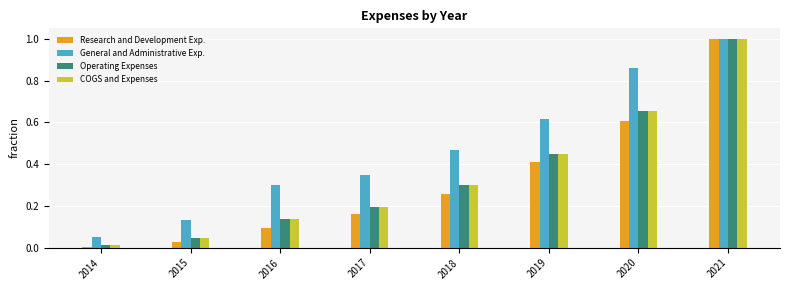

True or false: Research and Development Exp. has a value of 0.0 at 2015.

True